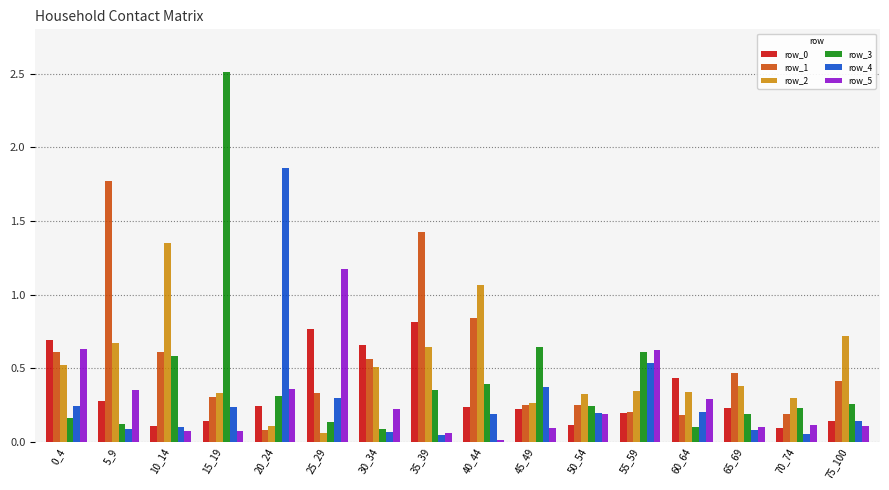

At which label does row_5 reach its minimum?

40_44